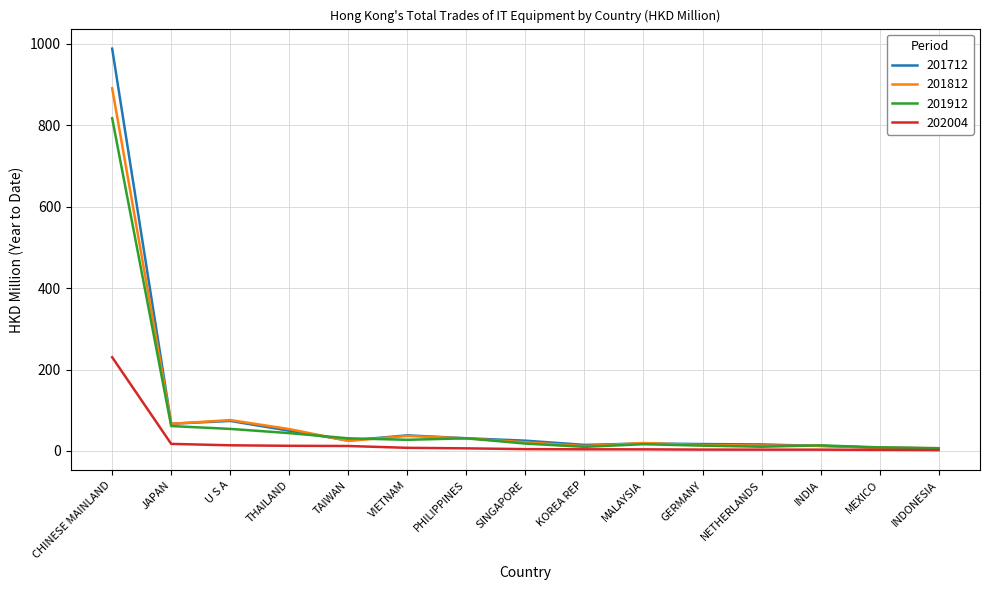

List the series in order of their peak value, lowest first.

202004, 201912, 201812, 201712